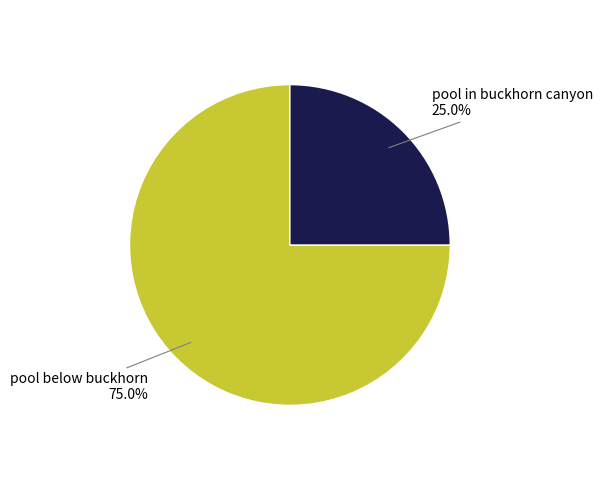

Which category has the biggest portion of the pie?

pool below buckhorn